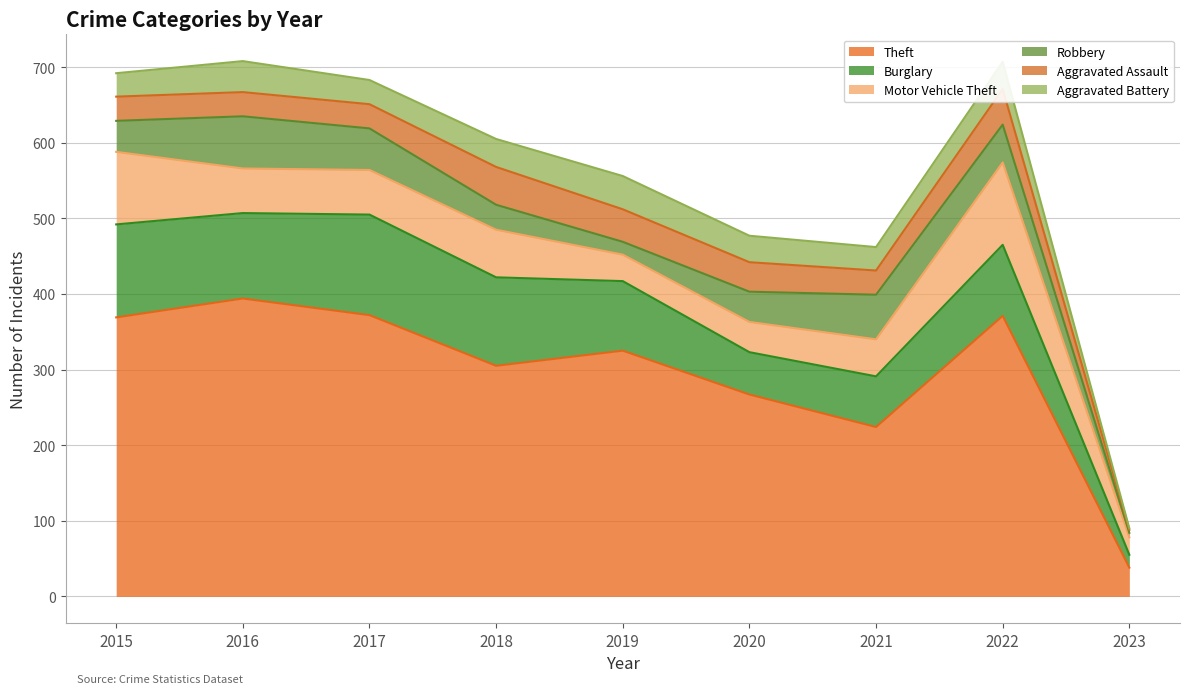

What is the minimum value shown in the chart?

2